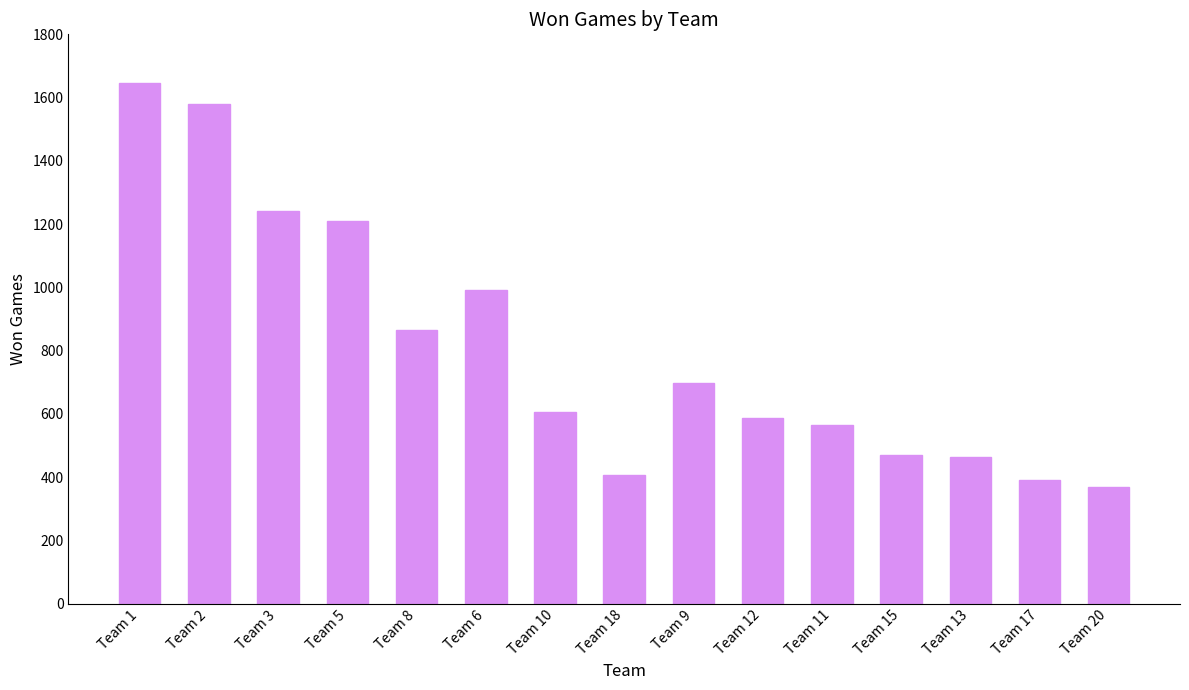

What is the change in value from Team 2 to Team 20?

-1214